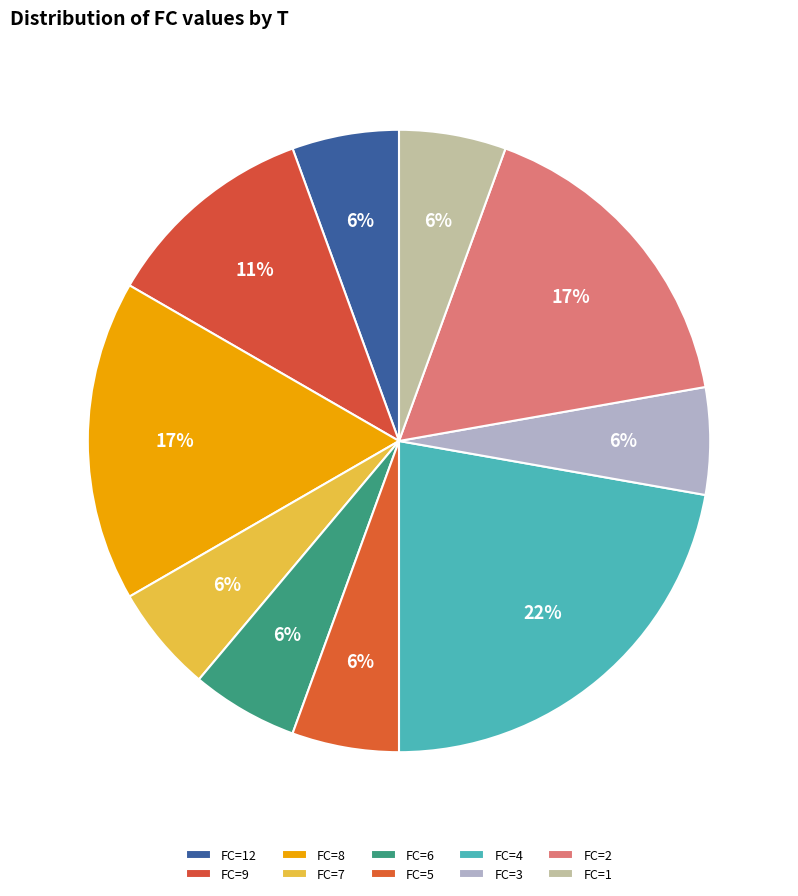

How many slices are in this pie chart?

10